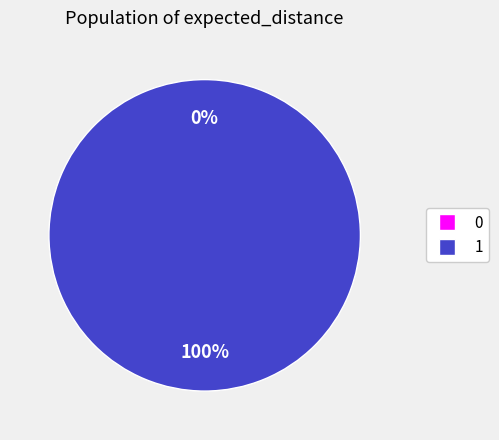

Combined, what portion of the pie is 0 and 1?

100.0%